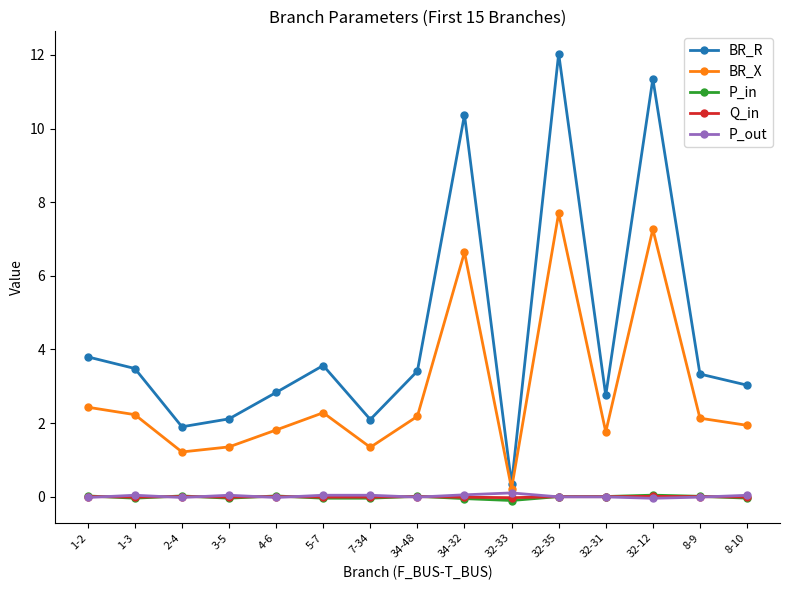

What is the lowest value of the BR_R series?

0.3